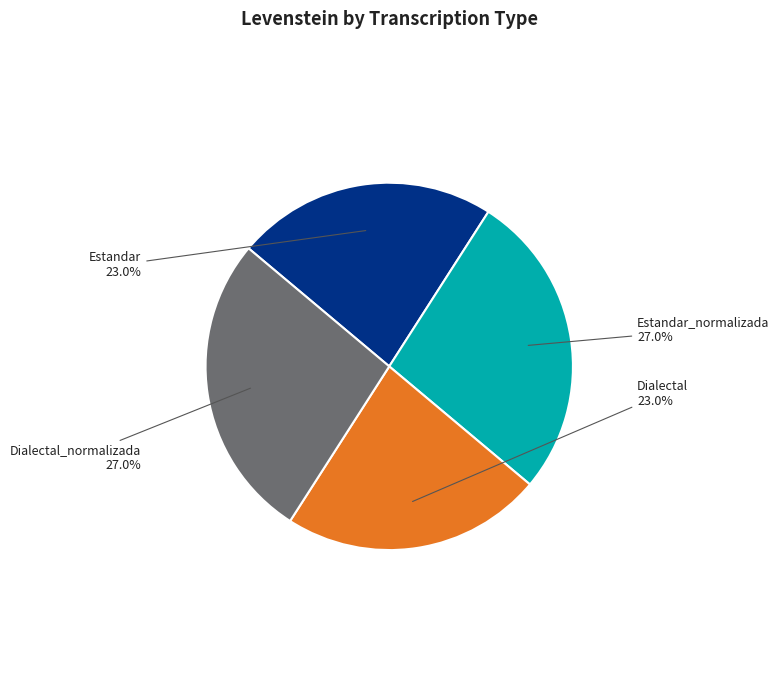

Approximately how many times larger is the value at Dialectal_normalizada compared to Dialectal?

1.2